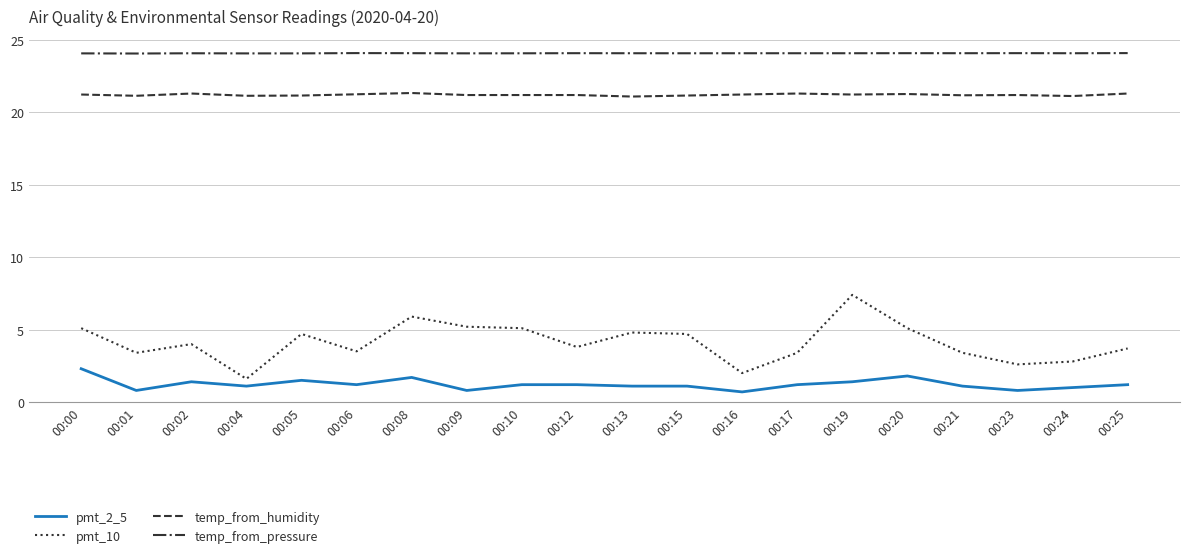

What is the minimum value shown in the chart?

0.7